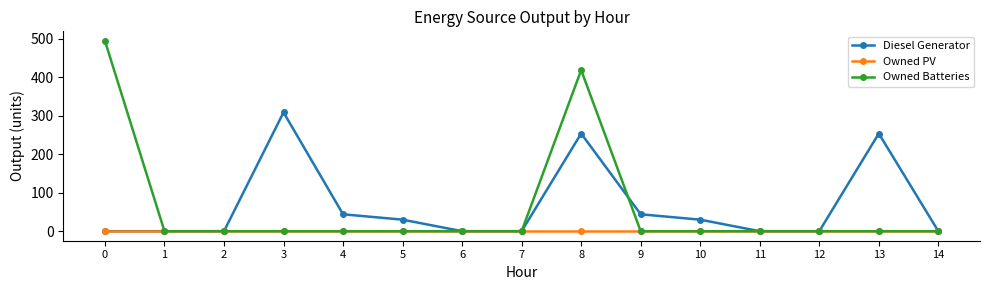

What is the total value across all series at 10?

30